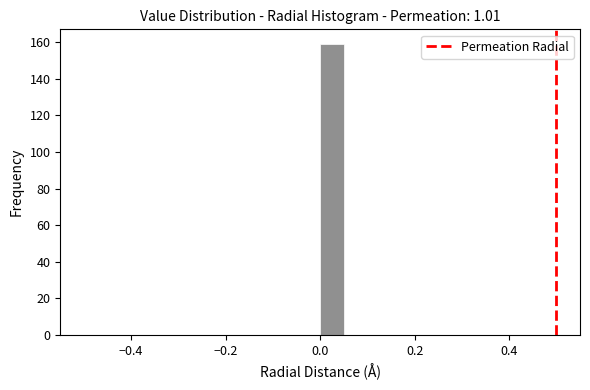

Around what value on the x-axis is the tallest bar? Give the approximate position of its centre, as read against the axis.

0.02